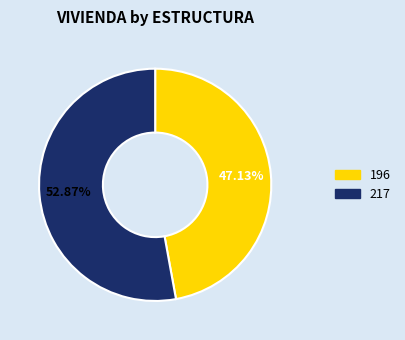

Which category has the biggest portion of the pie?

217